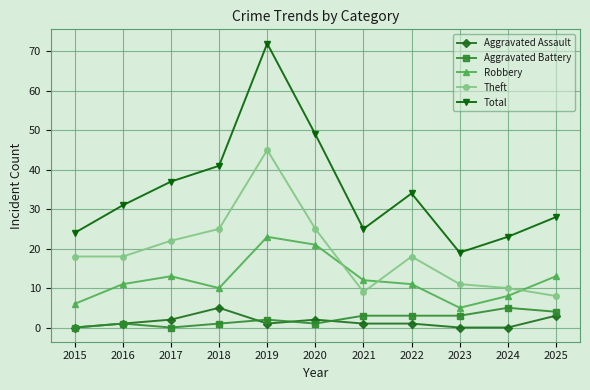

True or false: Theft and Total intersect in this chart.

False